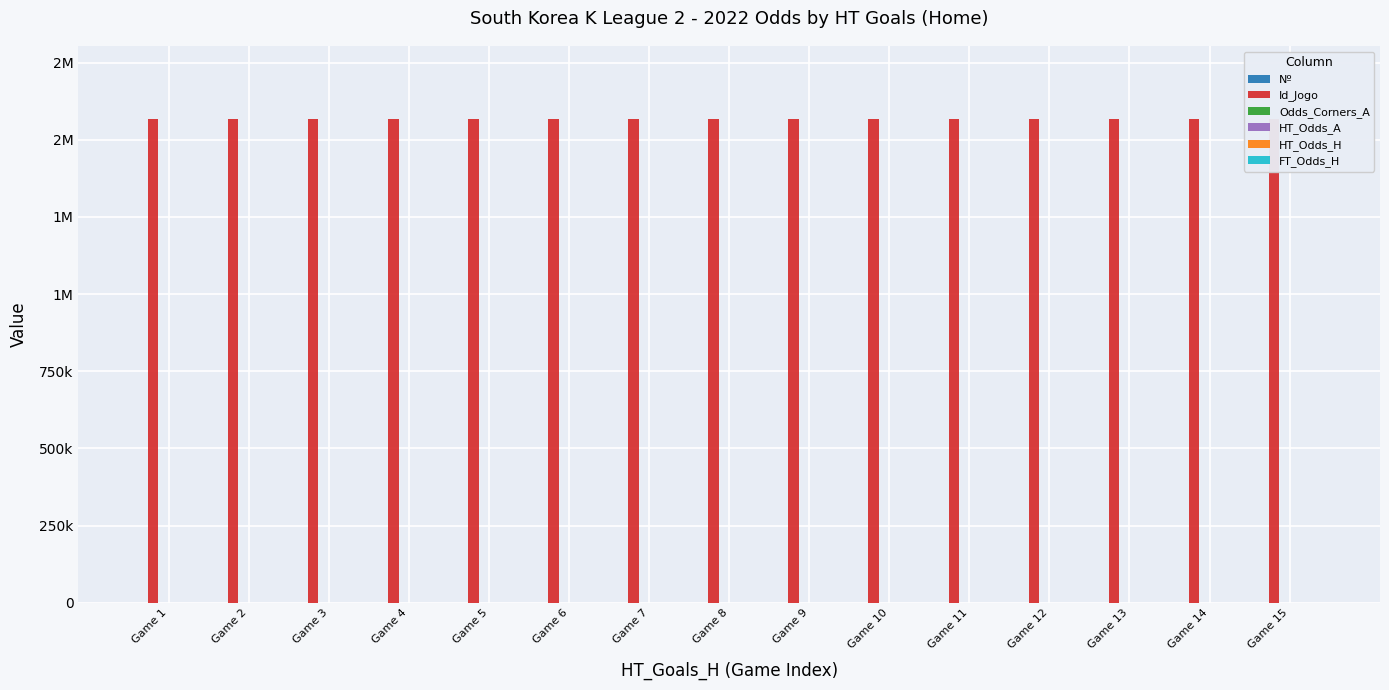

Reading left to right, extract all data points from this chart.

Nº: Game 1=1.0	Game 2=2.0	Game 3=3.0	Game 4=4.0	Game 5=5.0	Game 6=6.0	Game 7=7.0	Game 8=8.0	Game 9=9.0	Game 10=10.0	Game 11=11.0	Game 12=12.0	Game 13=13.0	Game 14=14.0	Game 15=15.0
Id_Jogo: Game 1=1568105.0	Game 2=1568106.0	Game 3=1568107.0	Game 4=1568108.0	Game 5=1568109.0	Game 6=1568110.0	Game 7=1568111.0	Game 8=1568112.0	Game 9=1568113.0	Game 10=1568115.0	Game 11=1568116.0	Game 12=1568117.0	Game 13=1568118.0	Game 14=1568119.0	Game 15=1568120.0
Odds_Corners_A: Game 1=0.0	Game 2=1.8	Game 3=1.9	Game 4=2.1	Game 5=2.0	Game 6=2.6	Game 7=2.4	Game 8=2.8	Game 9=2.9	Game 10=2.3	Game 11=1.9	Game 12=1.9	Game 13=2.2	Game 14=2.5	Game 15=1.9
HT_Odds_A: Game 1=5.0	Game 2=3.8	Game 3=2.9	Game 4=2.8	Game 5=4.0	Game 6=4.6	Game 7=3.7	Game 8=4.8	Game 9=3.6	Game 10=3.1	Game 11=2.8	Game 12=3.0	Game 13=3.8	Game 14=3.4	Game 15=3.0
HT_Odds_H: Game 1=2.1	Game 2=3.0	Game 3=3.8	Game 4=4.0	Game 5=2.9	Game 6=2.7	Game 7=3.3	Game 8=2.6	Game 9=3.2	Game 10=3.8	Game 11=4.0	Game 12=3.5	Game 13=3.0	Game 14=3.6	Game 15=3.9
FT_Odds_H: Game 1=1.5	Game 2=2.1	Game 3=2.9	Game 4=2.7	Game 5=2.1	Game 6=2.0	Game 7=2.5	Game 8=1.9	Game 9=1.9	Game 10=2.3	Game 11=3.2	Game 12=2.6	Game 13=2.1	Game 14=2.5	Game 15=3.0